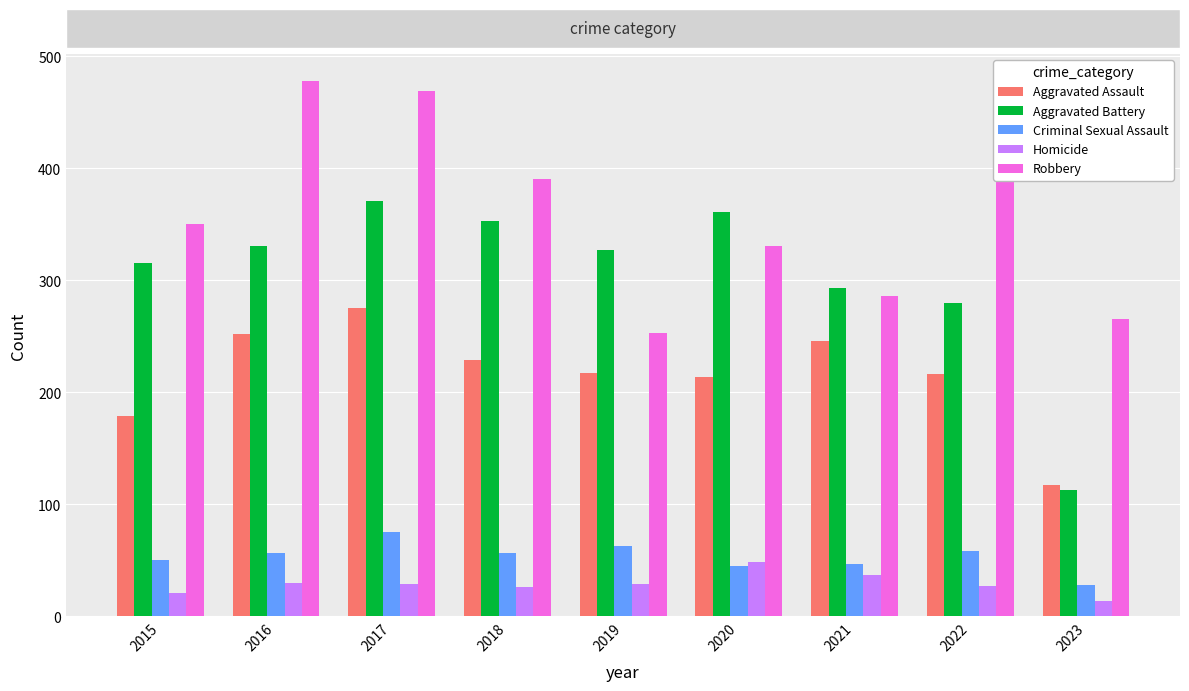

What is the minimum value for Homicide?

14